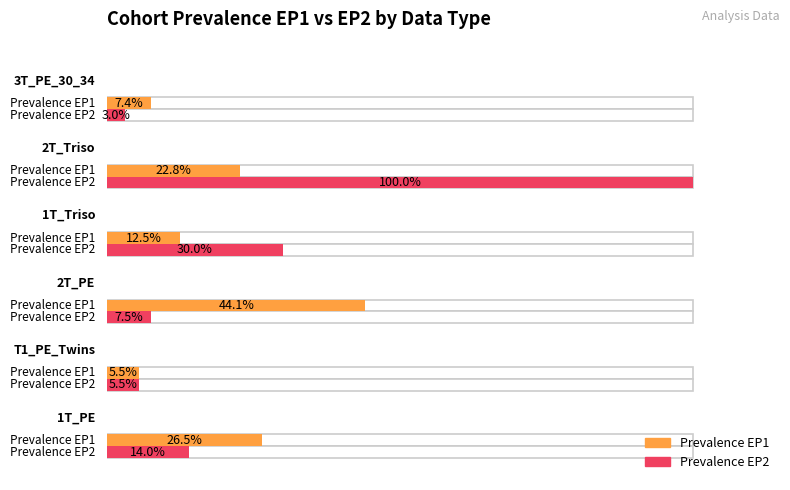

Which series changed the most between 4 and 8?

Prevalence EP2